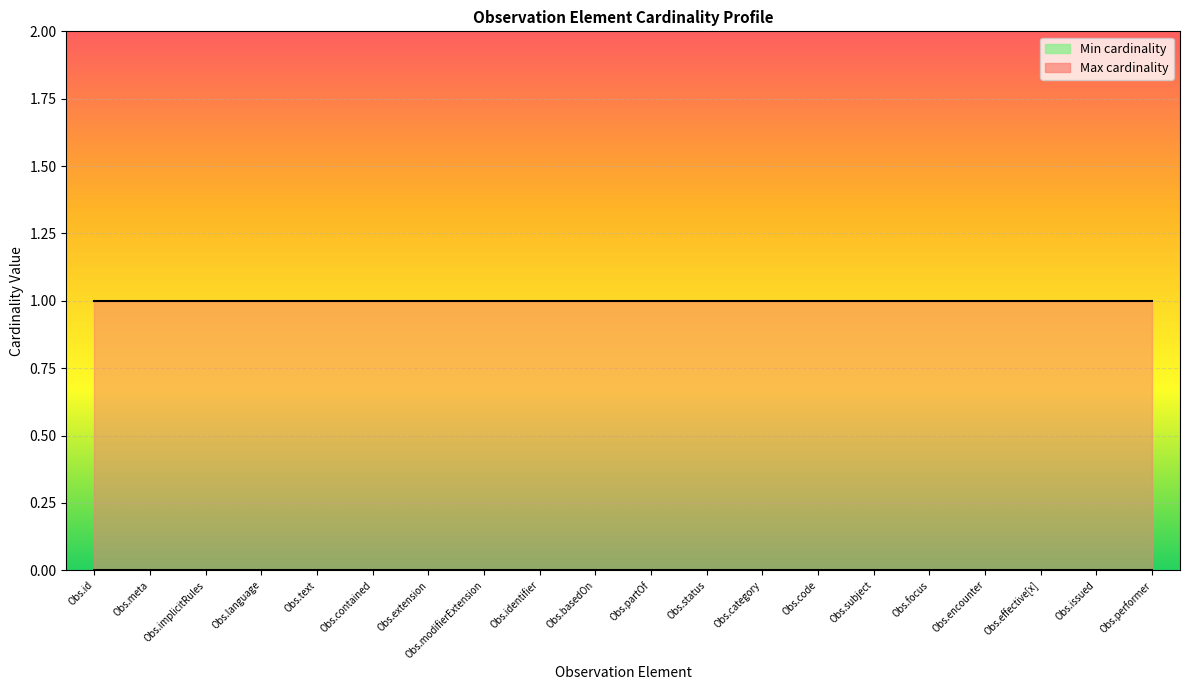

Reading left to right, list all the values displayed in this chart.

Min cardinality: Observation.id=0	Observation.meta=0	Observation.implicitRules=0	Observation.language=0	Observation.text=0	Observation.contained=0	Observation.extension=0	Observation.modifierExtension=0	Observation.identifier=0	Observation.basedOn=0	Observation.partOf=0	Observation.status=0	Observation.category=0	Observation.code=0	Observation.subject=0	Observation.focus=0	Observation.encounter=0	Observation.effective[x]=0	Observation.issued=0	Observation.performer=0
Max cardinality: Observation.id=1	Observation.meta=1	Observation.implicitRules=1	Observation.language=1	Observation.text=1	Observation.contained=1	Observation.extension=1	Observation.modifierExtension=1	Observation.identifier=1	Observation.basedOn=1	Observation.partOf=1	Observation.status=1	Observation.category=1	Observation.code=1	Observation.subject=1	Observation.focus=1	Observation.encounter=1	Observation.effective[x]=1	Observation.issued=1	Observation.performer=1